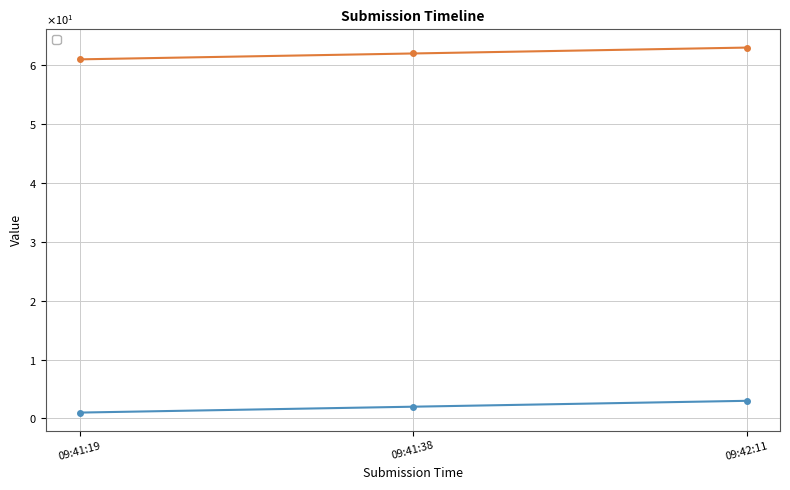

How many data points in _index are less than 2?

1